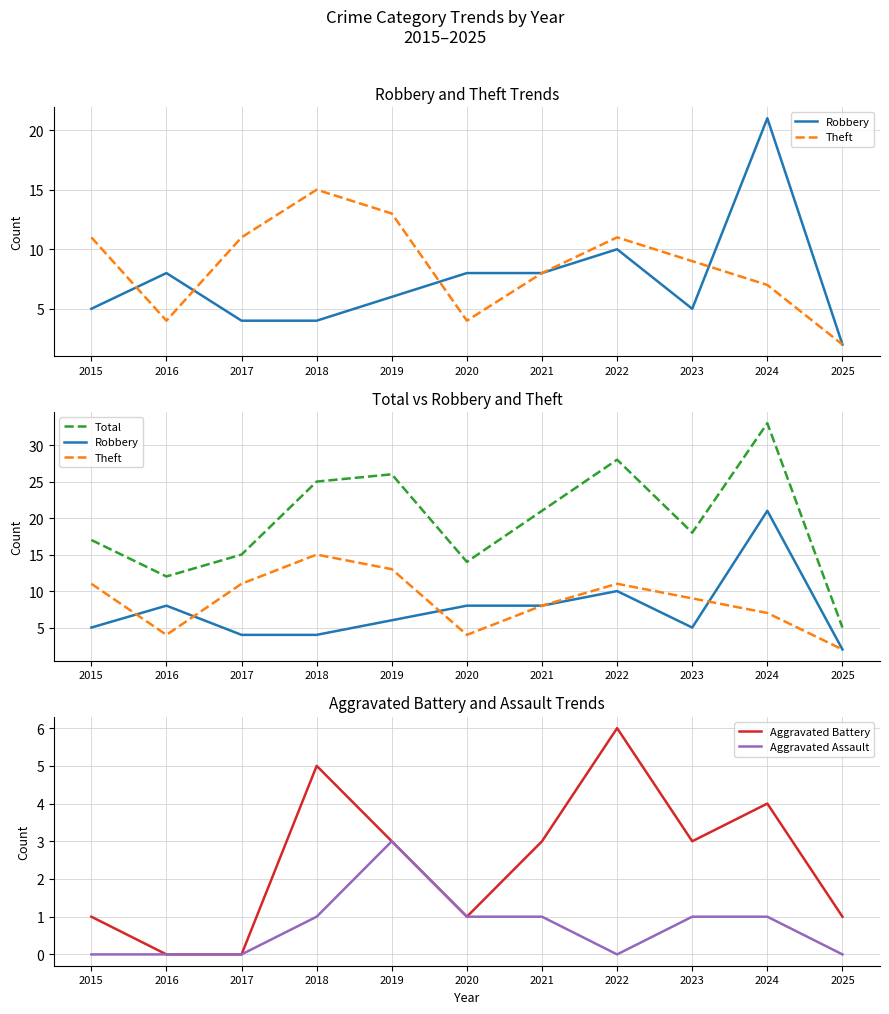

What are all the series names shown in the legend?

Robbery, Theft, Total, Aggravated Battery, Aggravated Assault